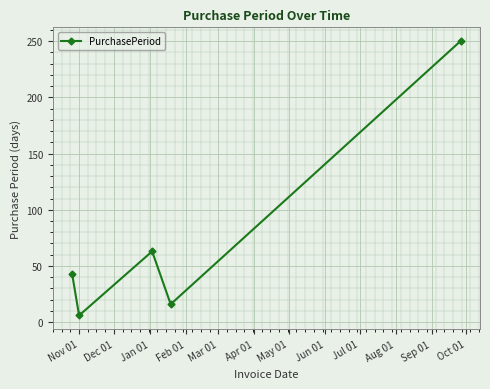

How many points are higher than both their immediate neighbors (excluding endpoints)?

1